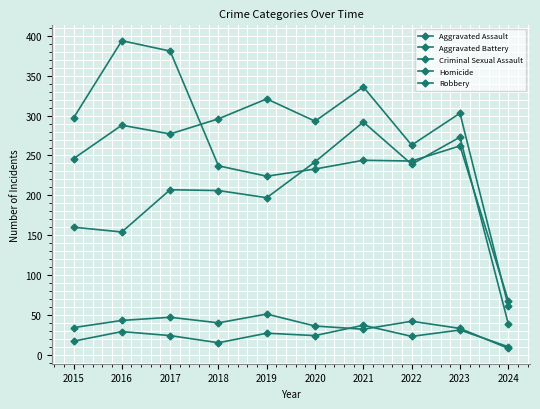

Reading left to right, transcribe all the data shown in this chart.

Aggravated Assault: 160	154	207	206	197	242	292	239	273	39
Aggravated Battery: 246	288	277	296	321	293	336	263	303	61
Criminal Sexual Assault: 34	43	47	40	51	36	32	42	33	8
Homicide: 17	29	24	15	27	24	37	23	31	10
Robbery: 297	394	381	237	224	233	244	243	262	68